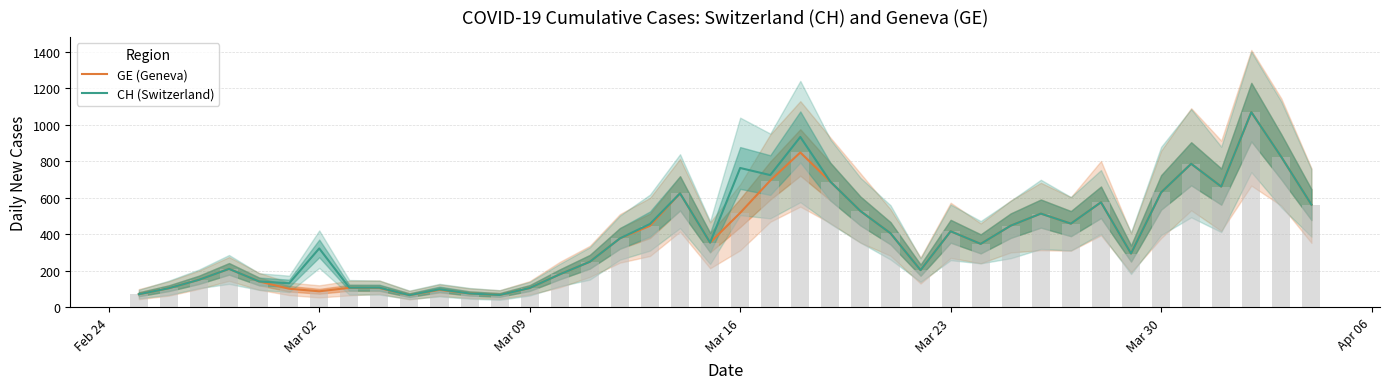

Count the number of data series in this chart.

2